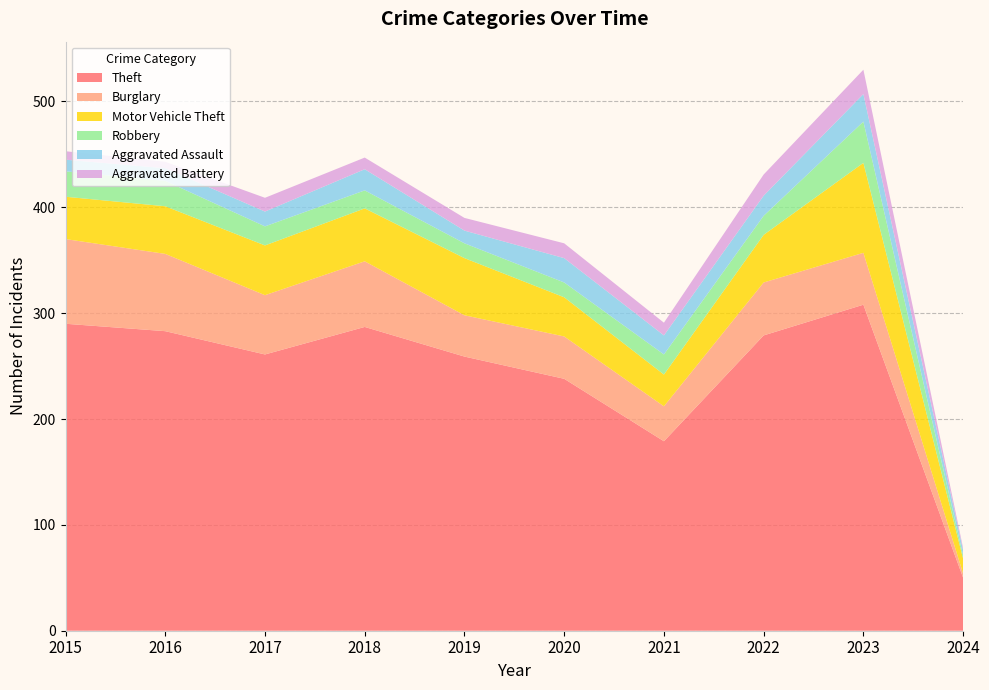

Reading left to right, what are all the values shown in this chart?

Theft: 290	283	261	287	259	238	179	279	308	50
Burglary: 80	73	56	62	39	40	33	50	49	4
Motor Vehicle Theft: 40	45	47	50	54	37	30	45	85	14
Robbery: 24	24	18	17	14	14	19	18	39	3
Aggravated Assault: 11	12	14	20	12	23	18	19	26	5
Aggravated Battery: 8	6	13	11	12	14	12	20	23	2